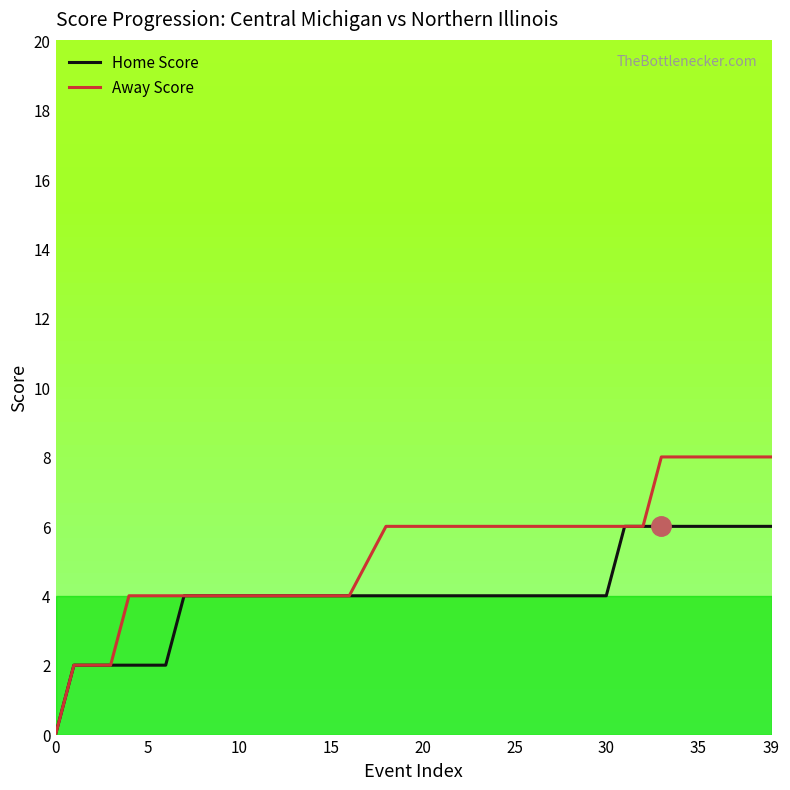

Which series has the widest spread of values?

Away Score